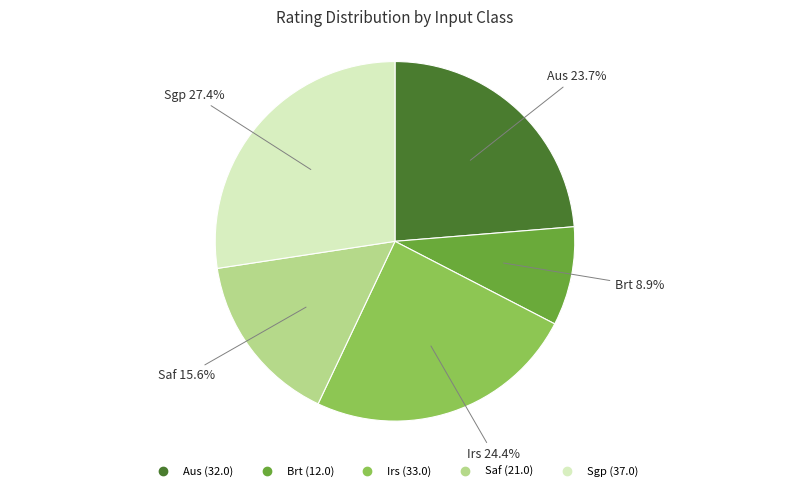

To the nearest percent, what portion does Irs represent?

24%